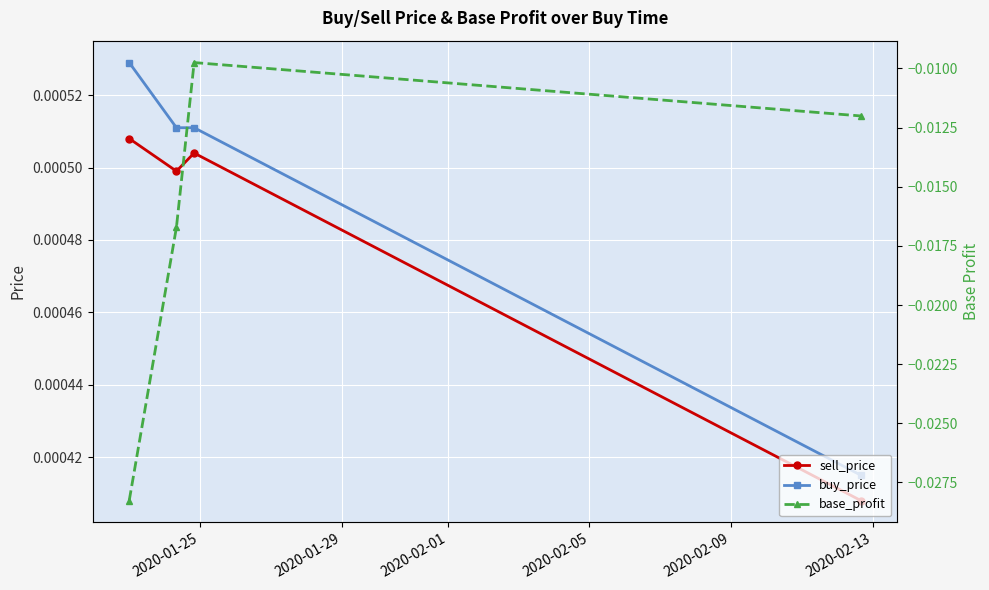

What is the sum of all base_profit values?

-0.1